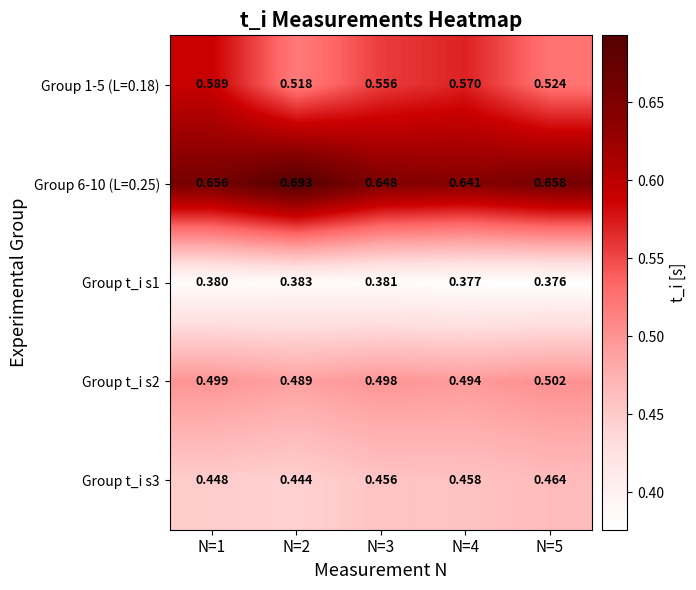

Is the value of Group t_i s1 at N=5 greater than the value of Group t_i s2 at N=1?

No